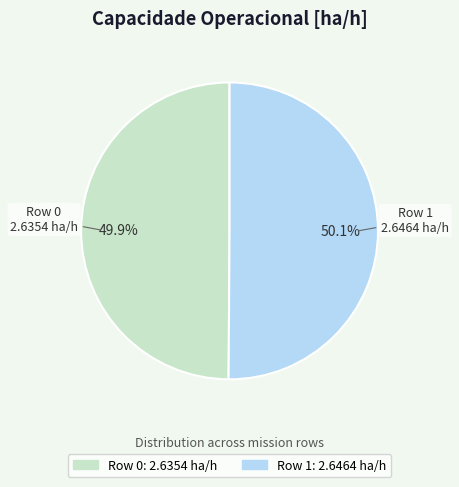

Is there any slice that represents more than half of the pie?

Yes